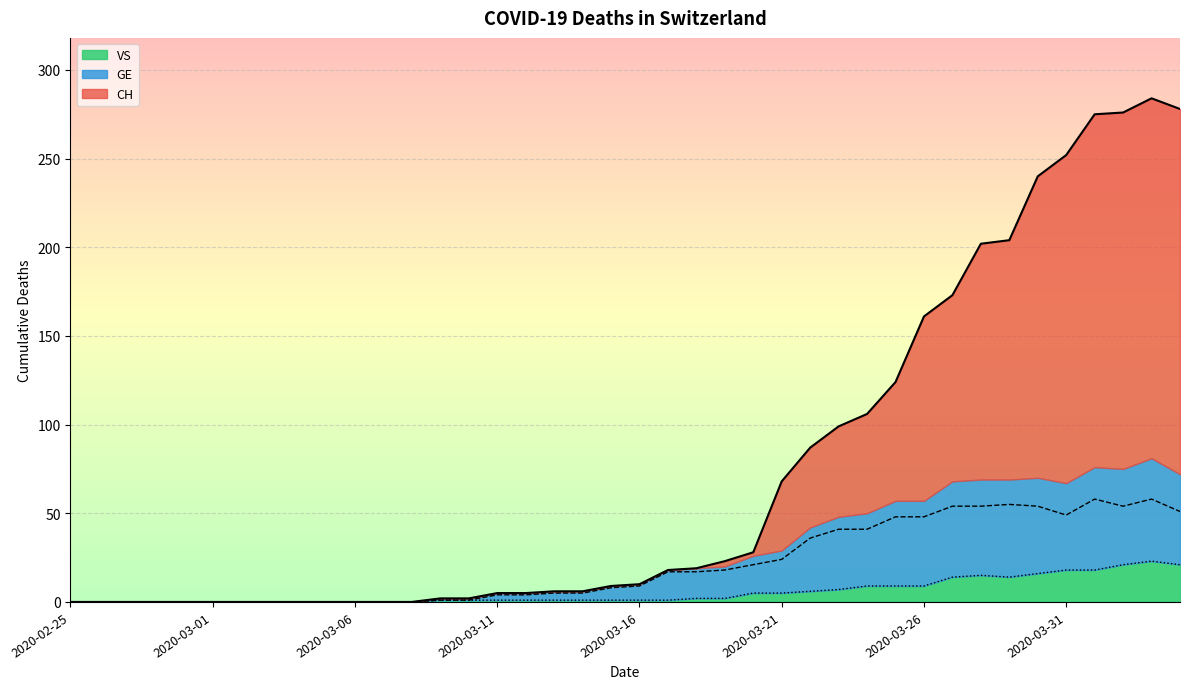

True or false: GE has more than 1 points higher than both neighbors.

True